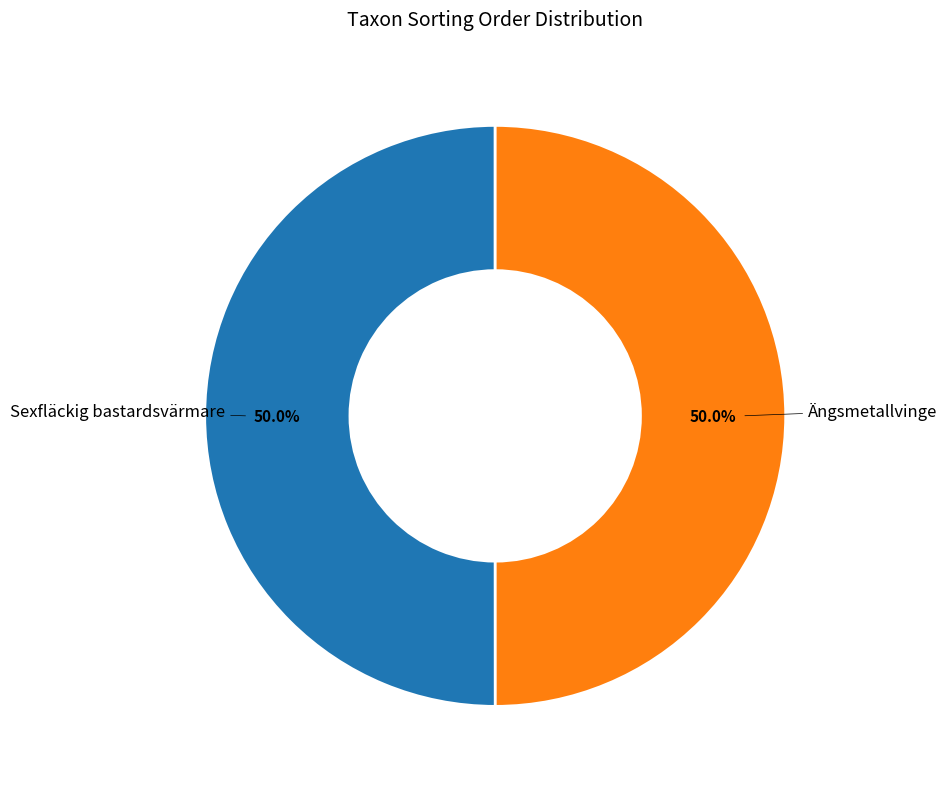

To the nearest percent, what percentage of the pie is Sexfläckig bastardsvärmare?

50%